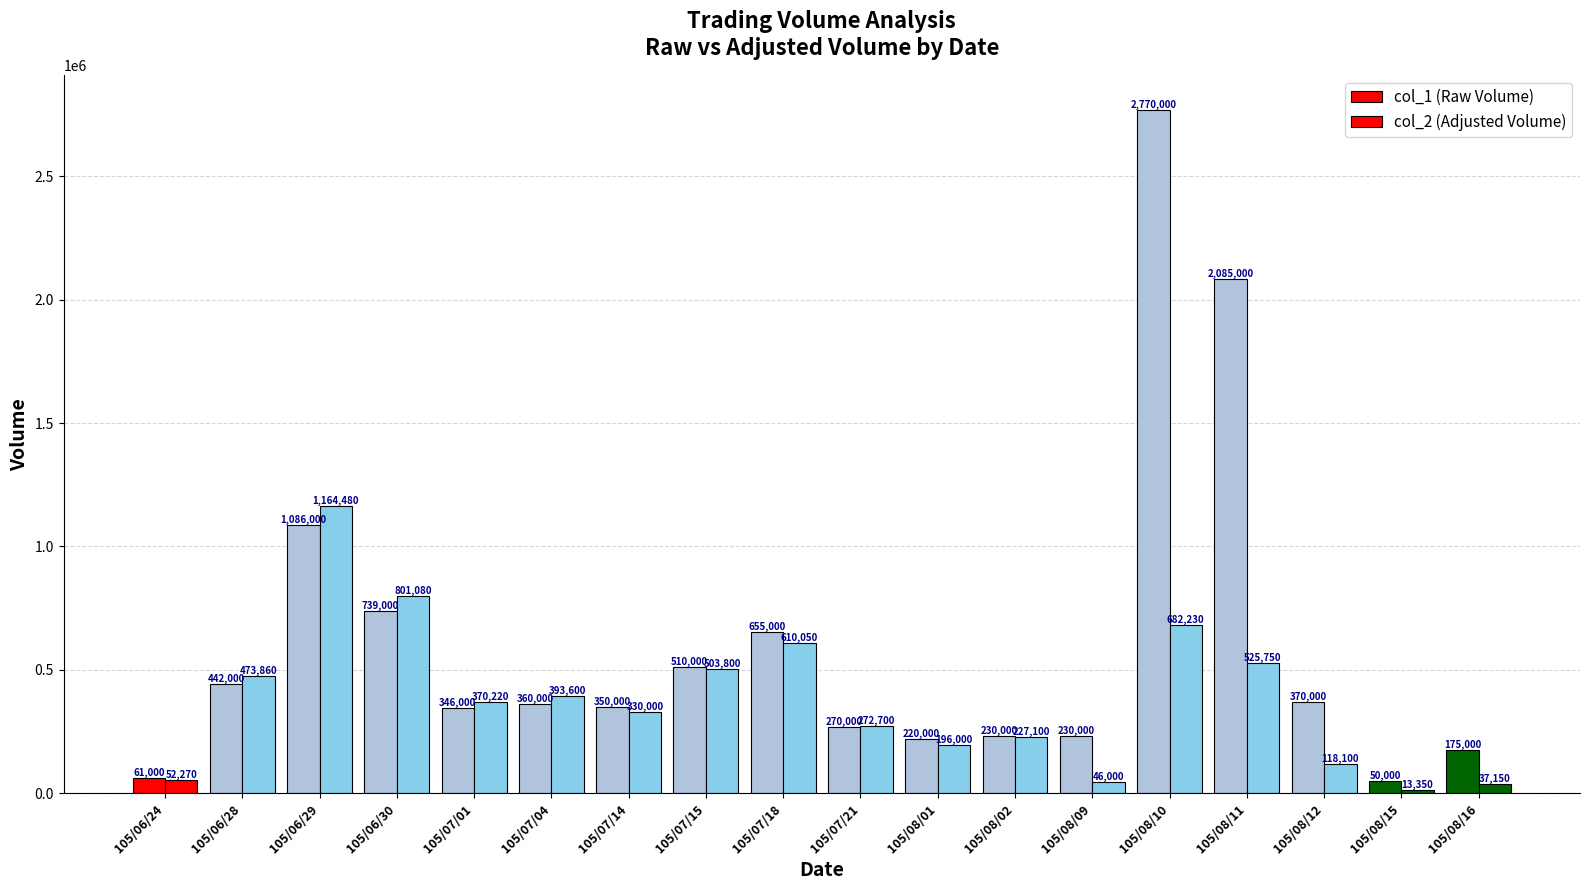

How many bars are there in each group?

2